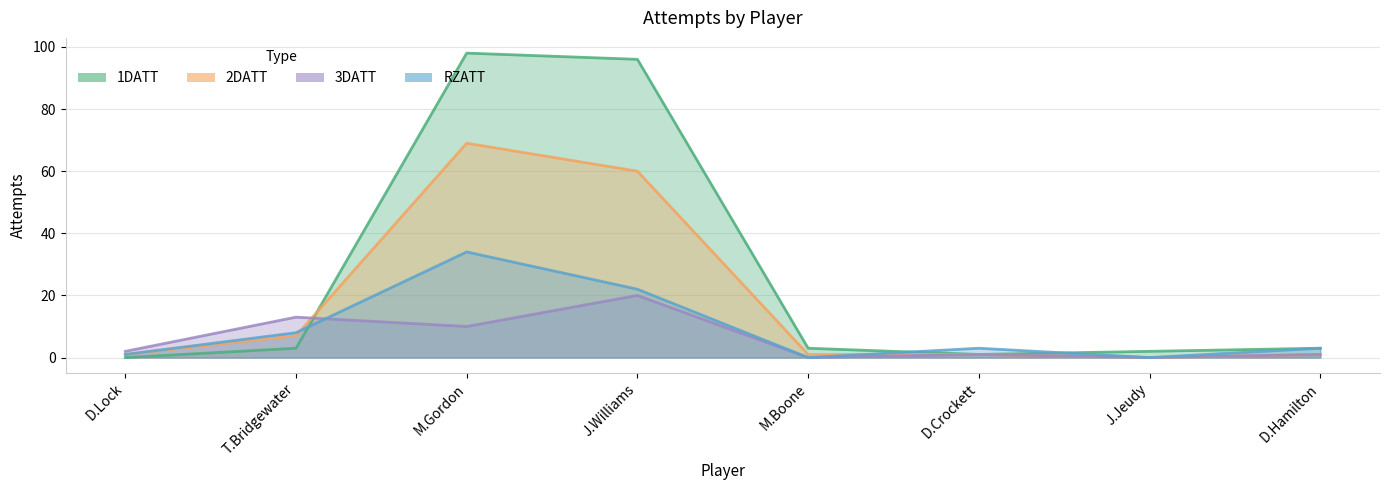

Between which two adjacent categories do RZATT and 3DATT first intersect?

T.Bridgewater and M.Gordon